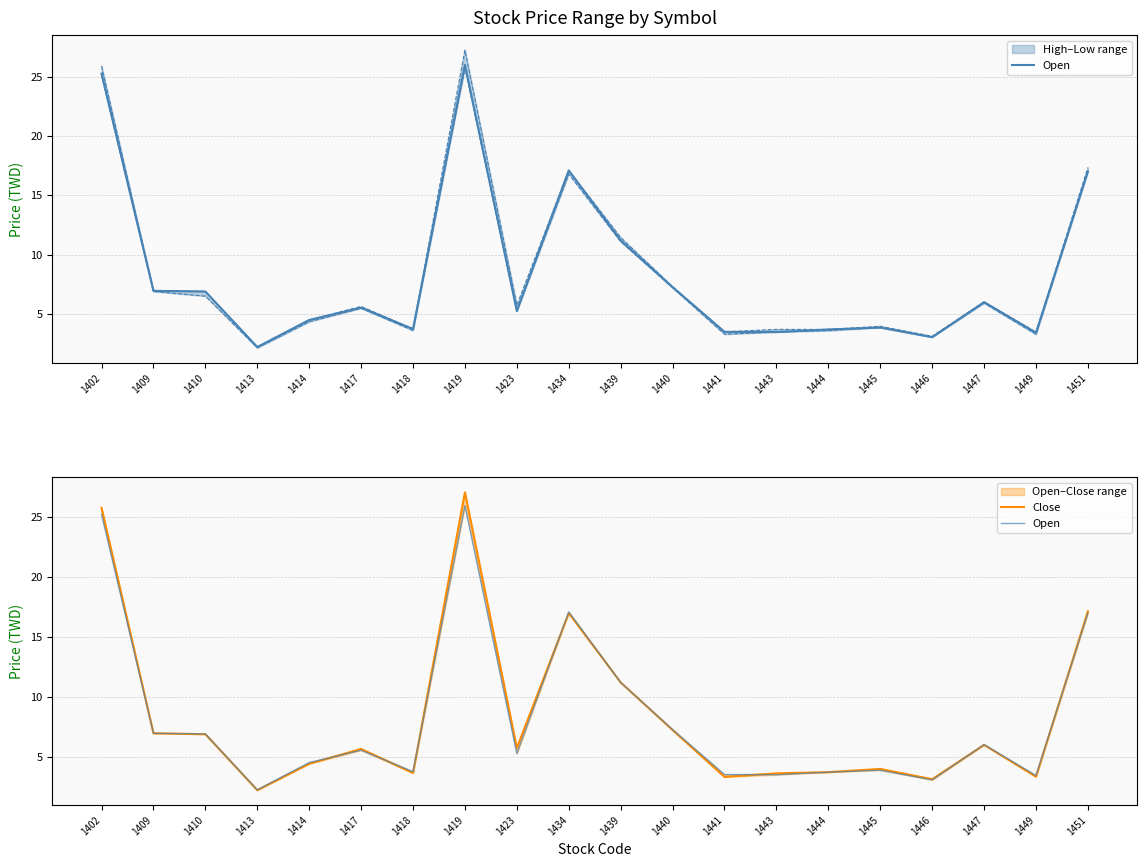

What is the value of the Open point at the 18th from the left?

6.0